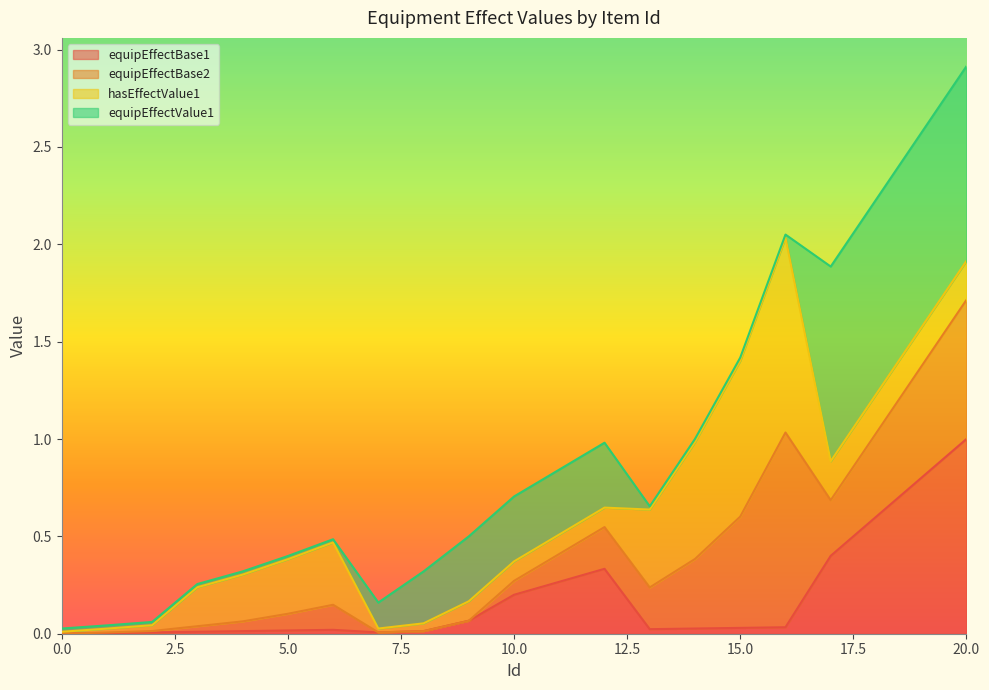

How many lines are shown in the chart?

4